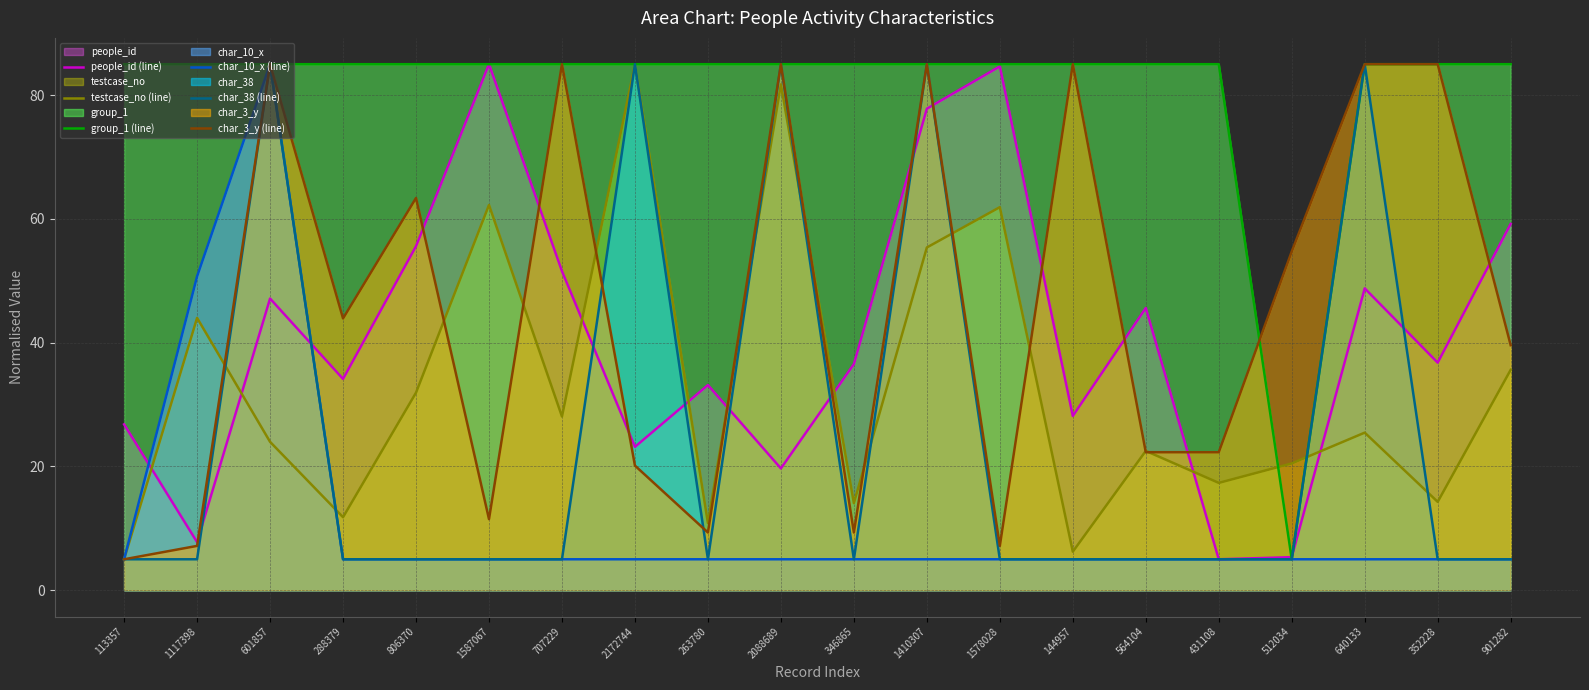

Which series ends up on top after the final intersection of char_3_y (line) and people_id (line)?

people_id (line)